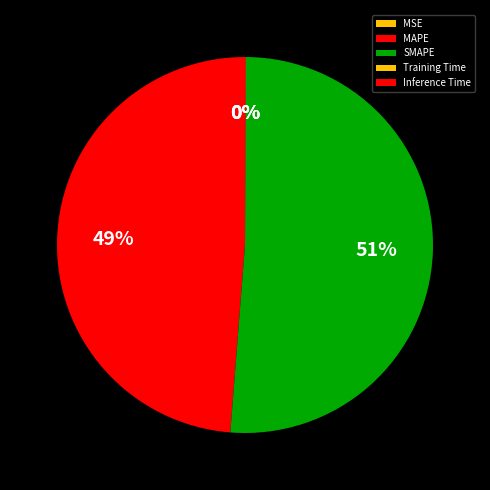

Does SMAPE account for over 50% of the chart?

Yes